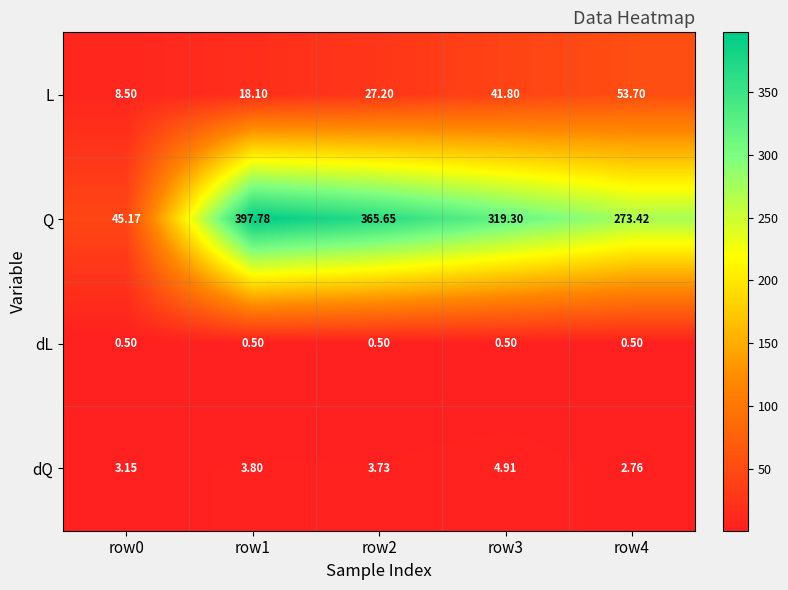

Which series has the largest total across all categories?

Q